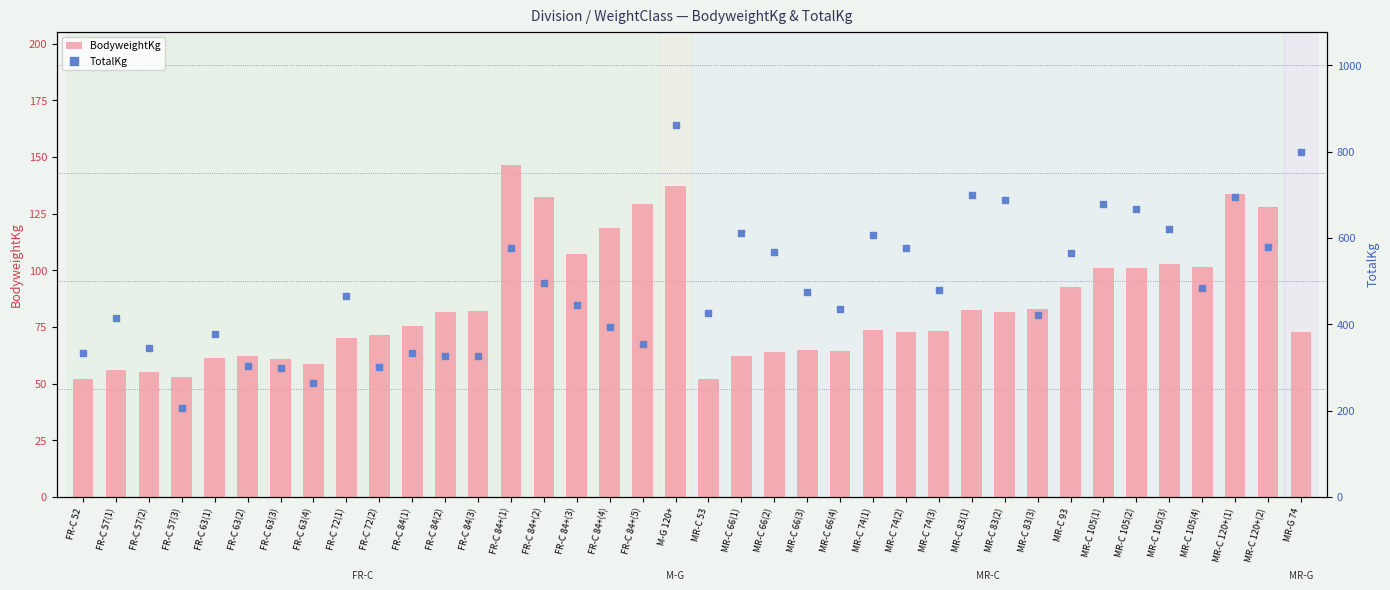

Which series has the largest Y range (max minus min)?

TotalKg